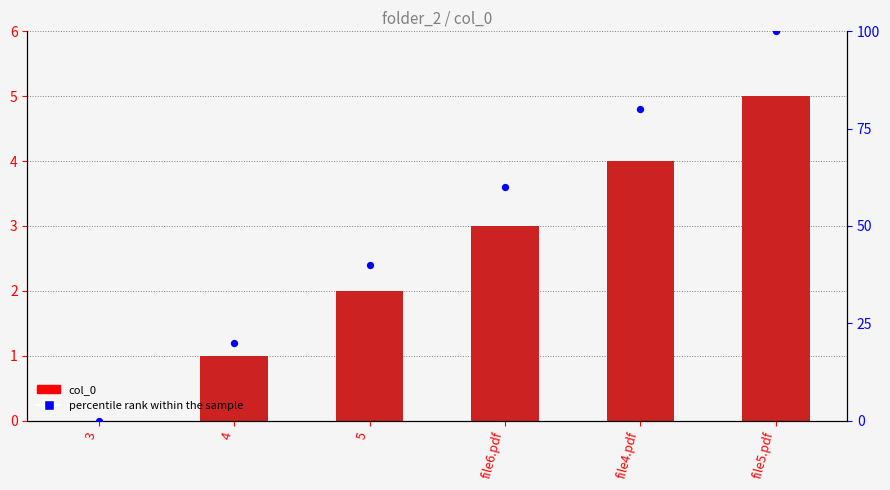

At which category is the sum across all series the highest?

file5.pdf